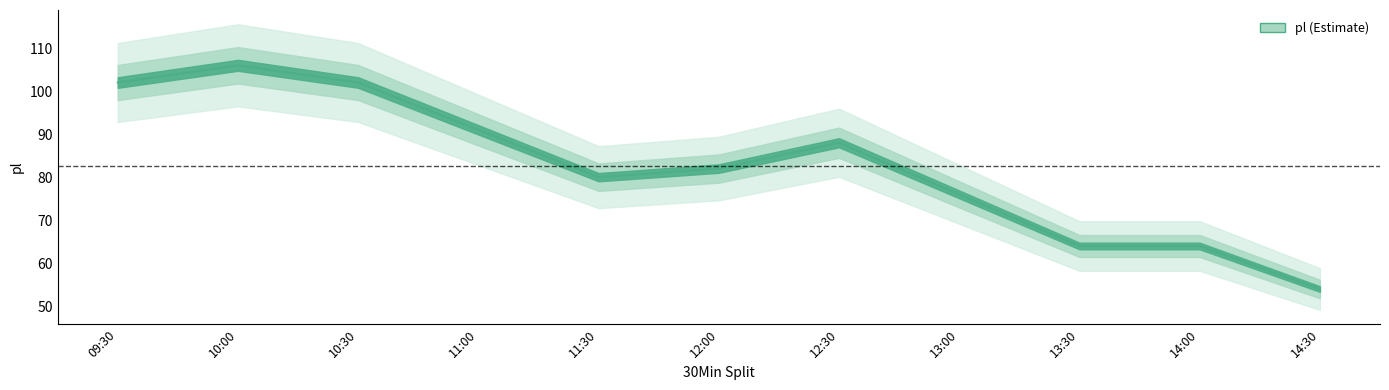

Rank the categories by value from highest to lowest.

10:00, 09:30, 10:30, 11:00, 12:30, 12:00, 11:30, 13:00, 13:30, 14:00, 14:30